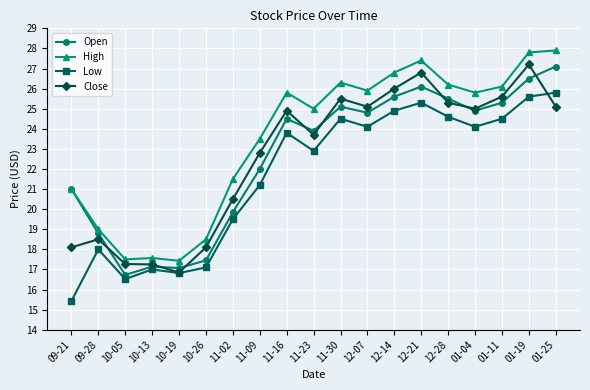

What is the difference between the maximum and minimum values in the Open series?

10.4